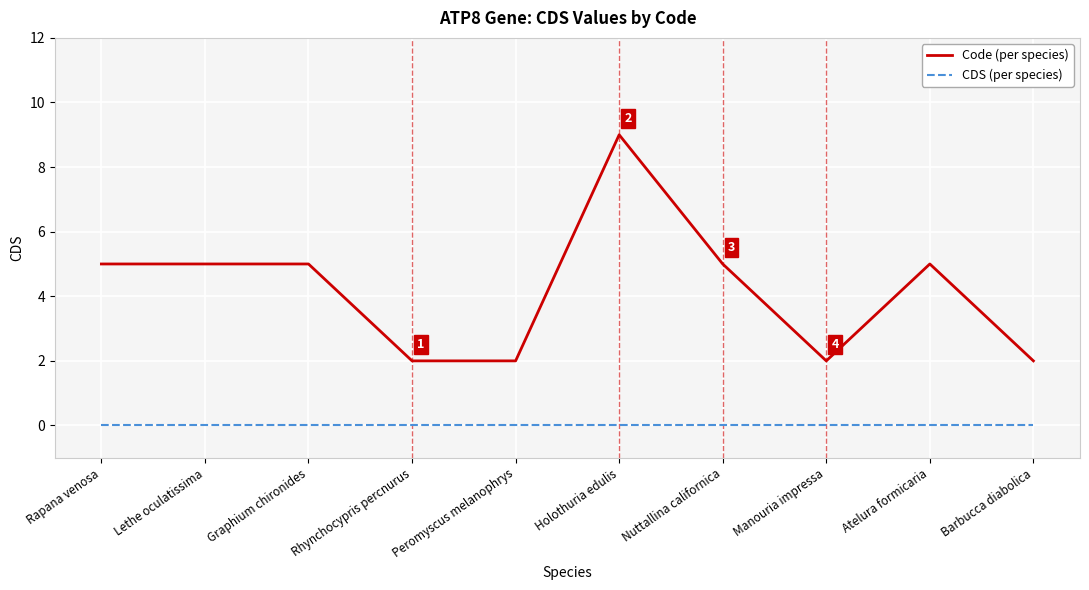

What position from the left is Nuttallina californica?

7